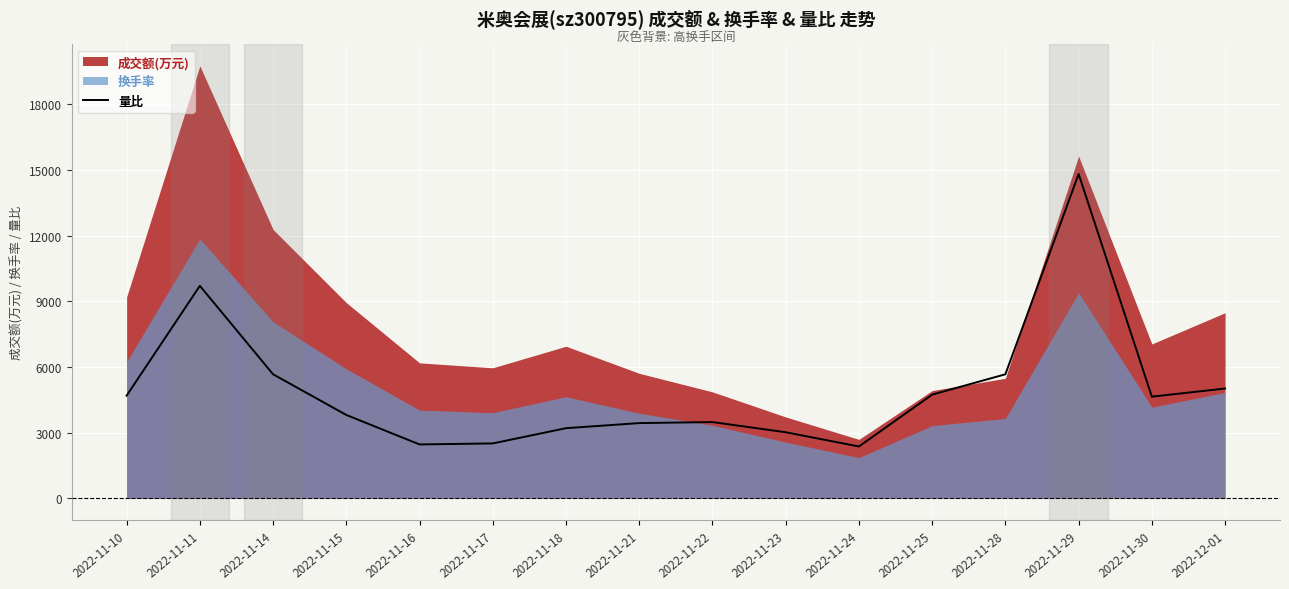

What is the value of the 12th point from the left?

4735.3